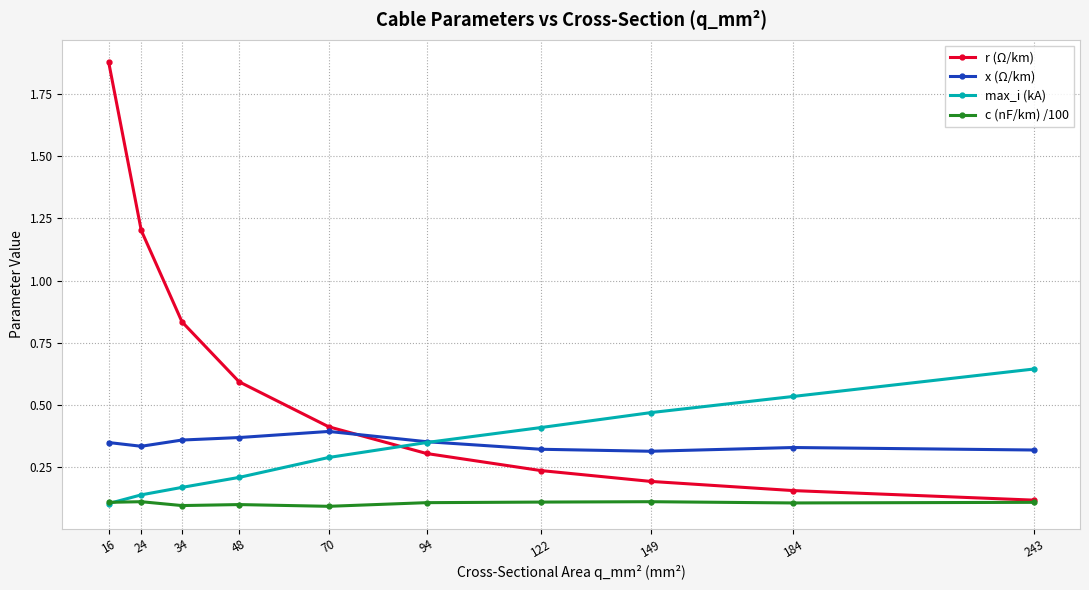

What is the sum of all x (Ω/km) values?

3.5